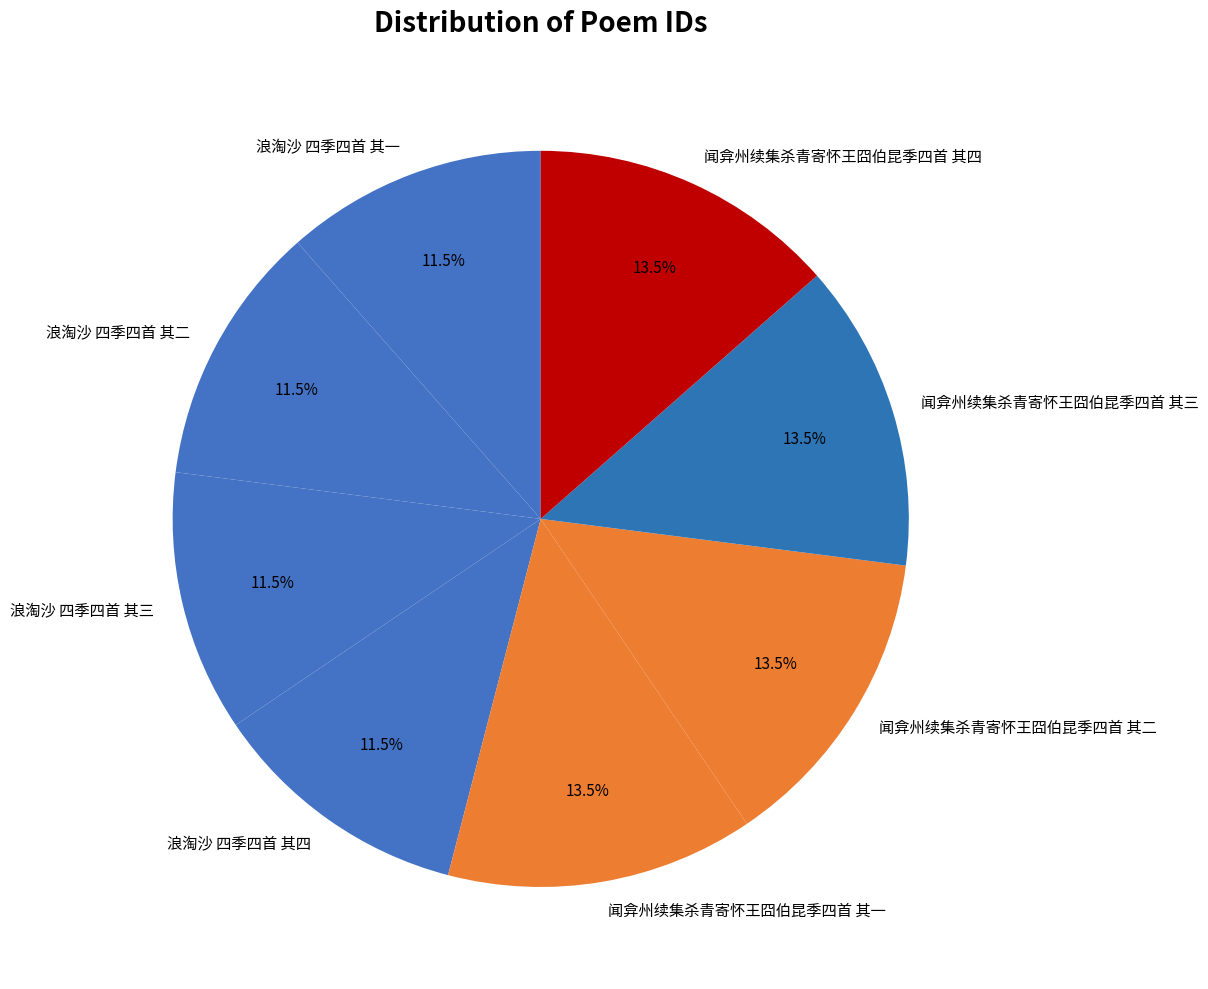

What percentage do 浪淘沙 四季四首 其一 and 闻弇州续集杀青寄怀王囧伯昆季四首 其四 together represent?

25.0%